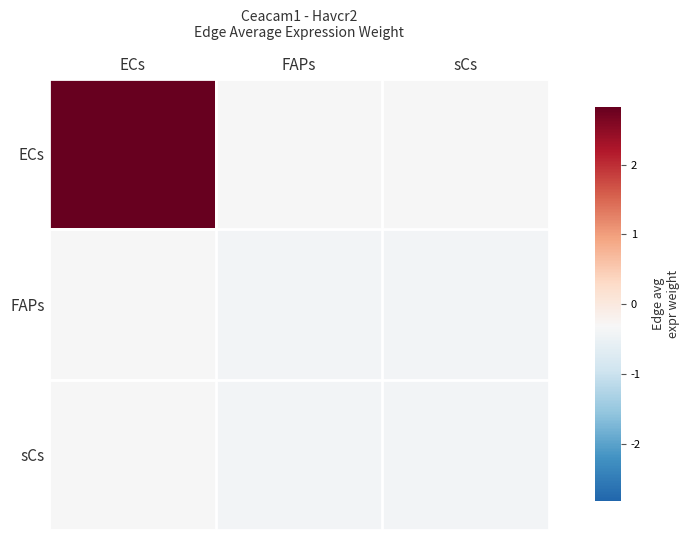

Count the number of data series in this chart.

3